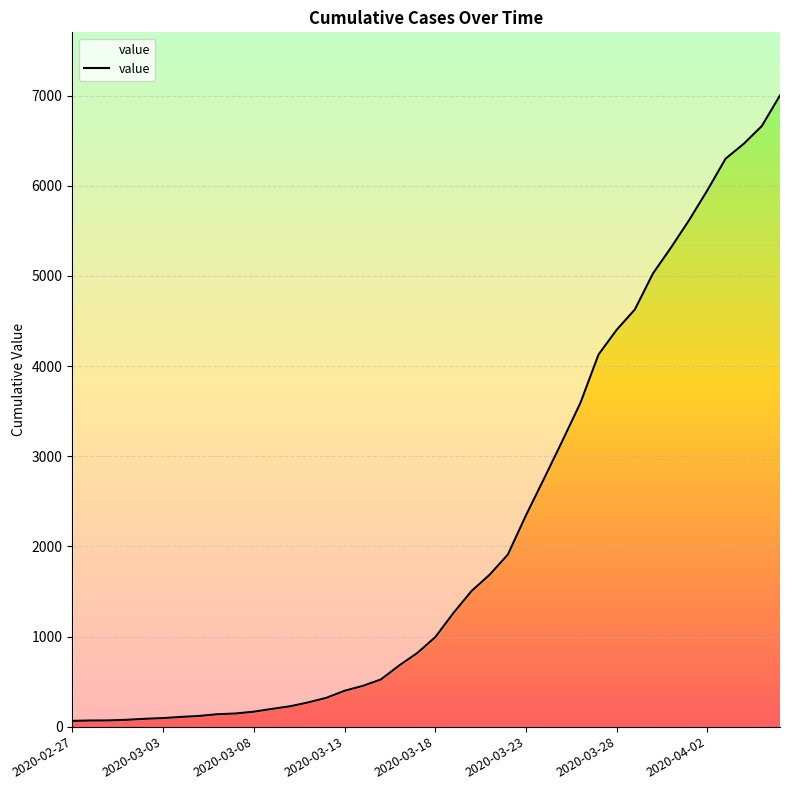

True or false: there are more than 1 points higher than both neighbors.

False